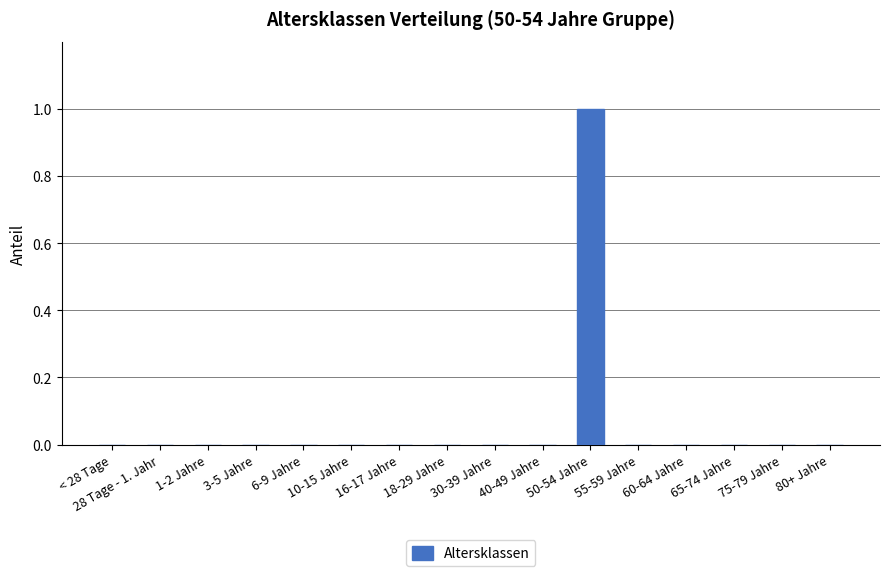

True or false: the data shows 0 at 16-17 Jahre.

True